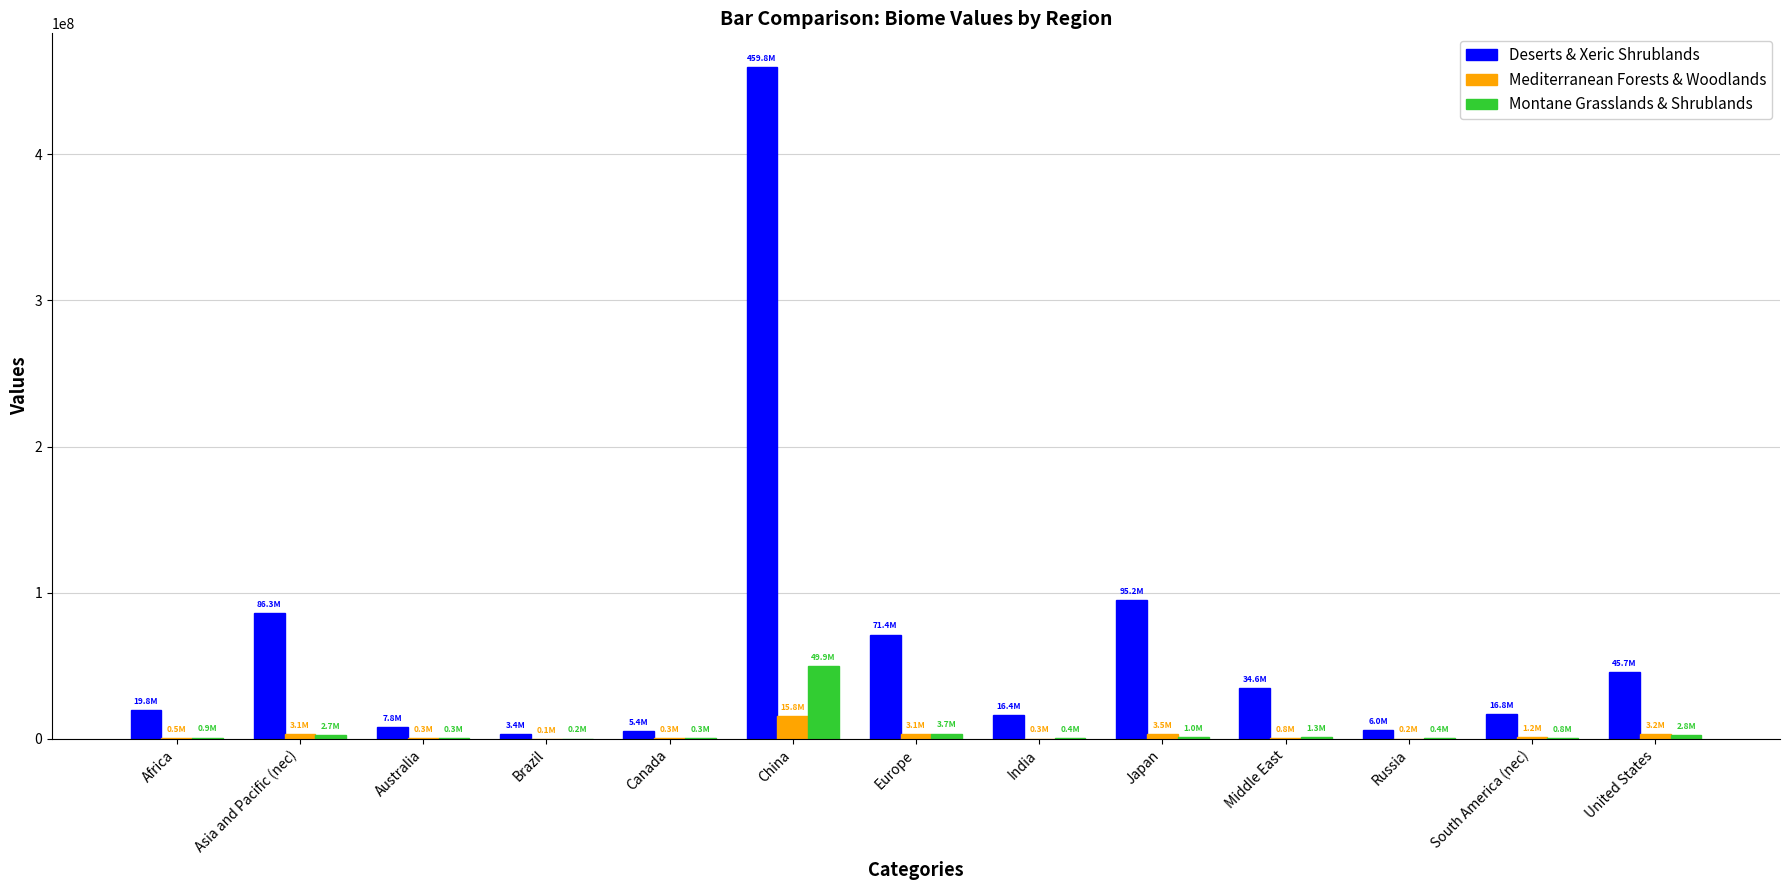

Does the chart contain stacked bars?

No